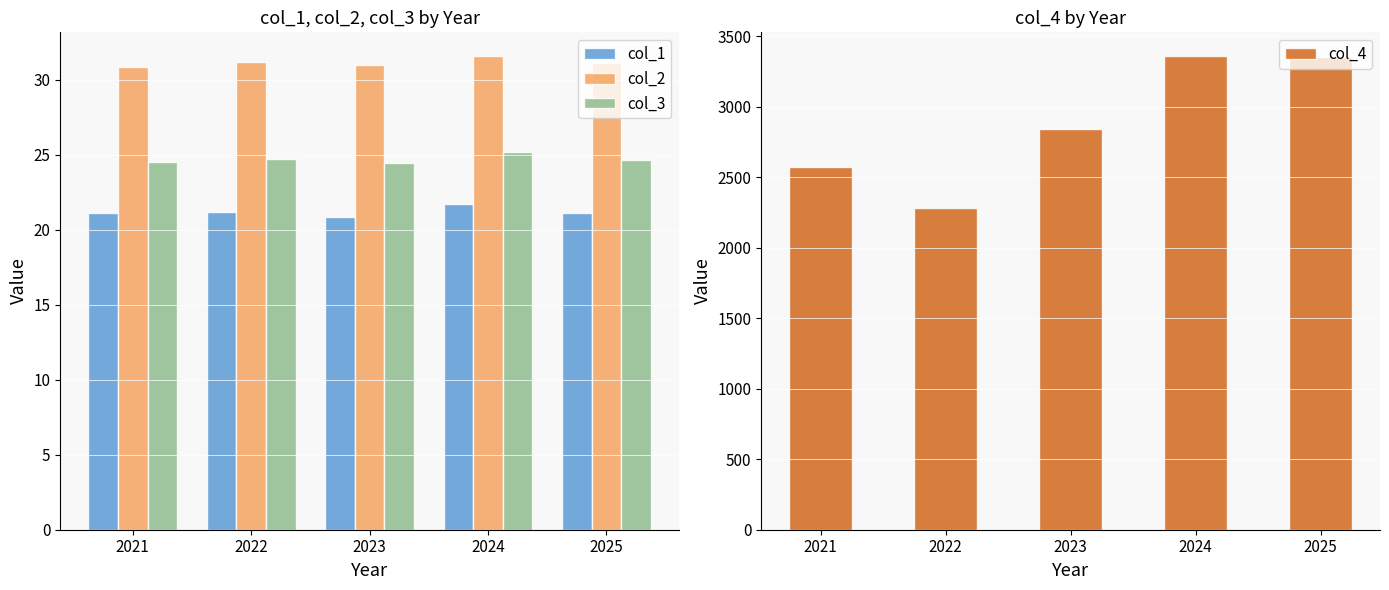

What are all the series names shown in the legend?

col_1, col_2, col_3, col_4